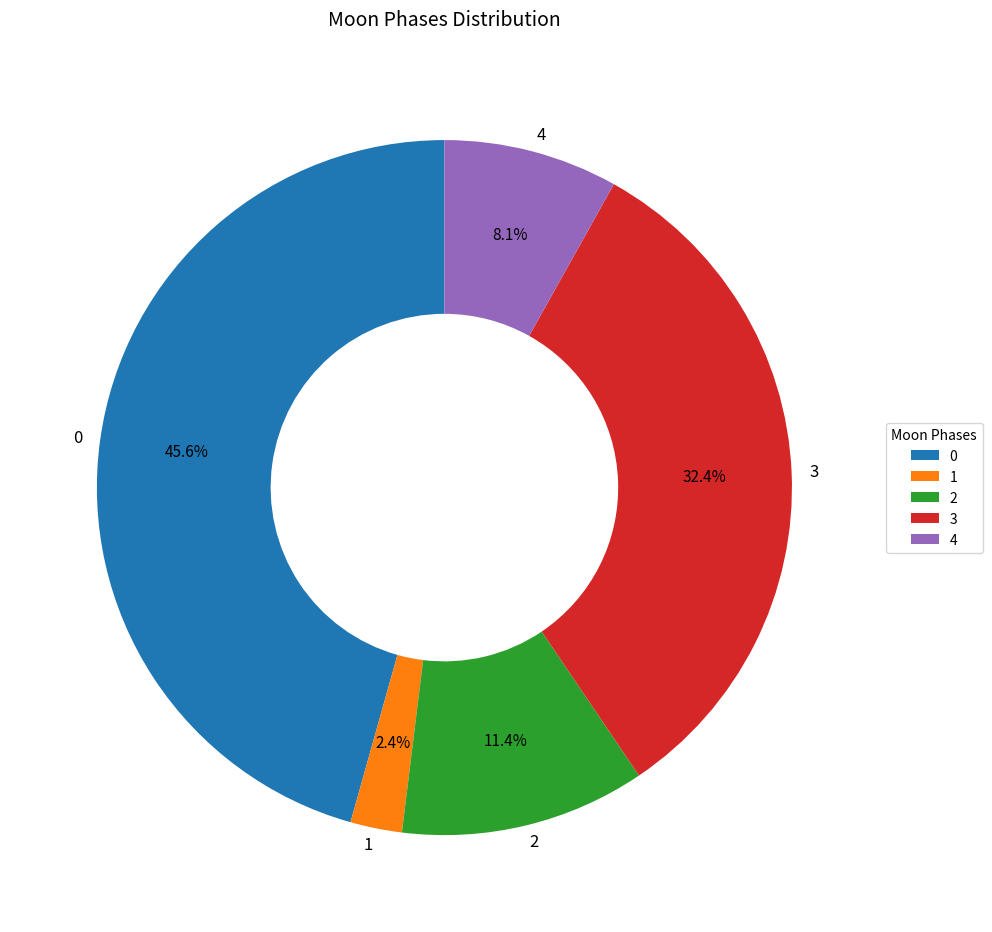

Is there a majority slice in this chart?

No